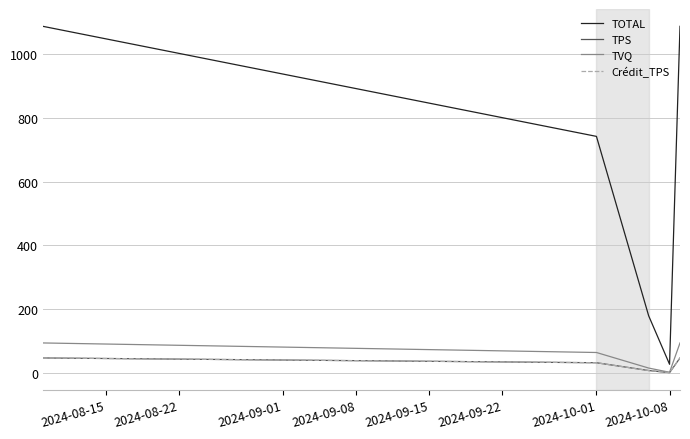

Does the chart have visible grid lines?

Yes